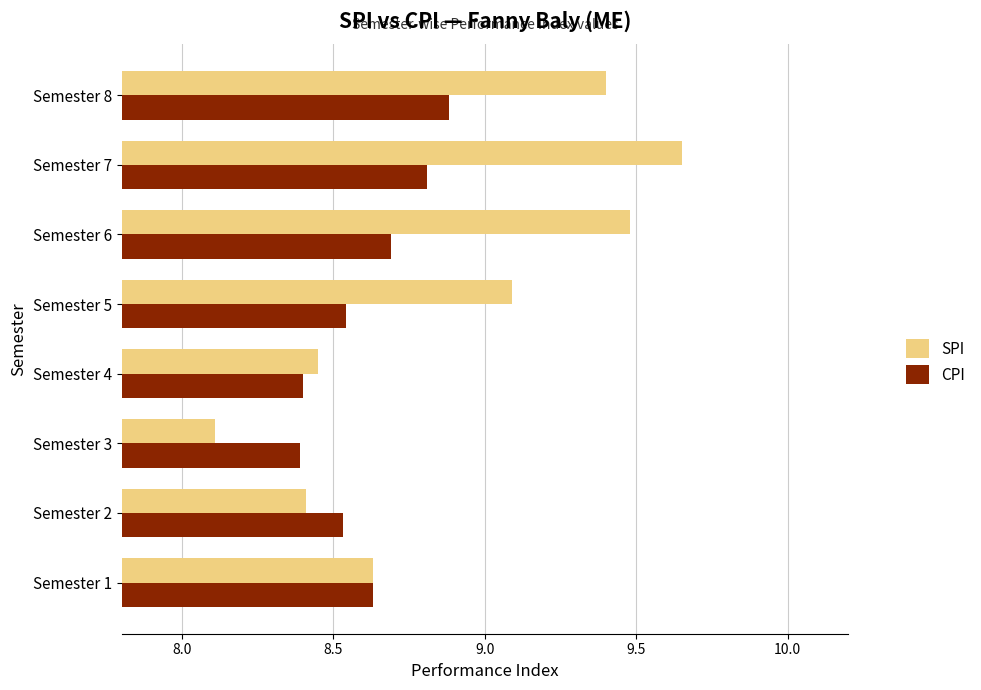

Which series has the largest total across all categories?

SPI